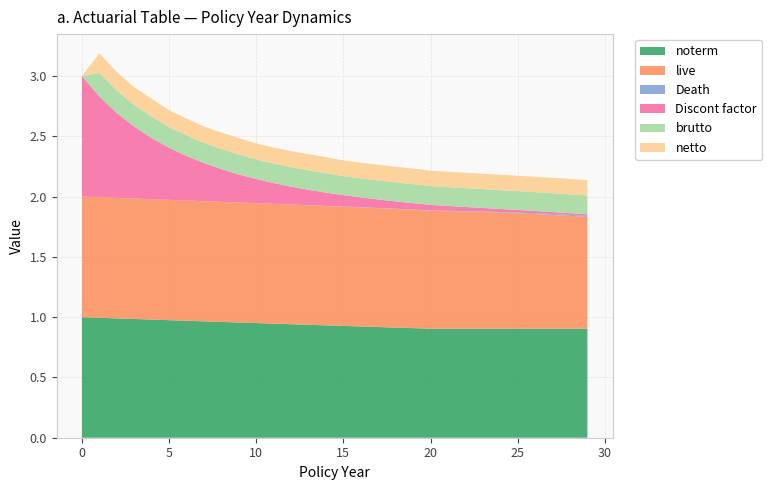

Reading right to left, what are all the values shown in this chart?

noterm: 0.9	0.9	0.9	0.9	0.9	0.9	0.9	0.9	0.9	0.9	0.9	0.9	0.9	0.9	0.9	0.9	0.9	0.9	0.9	1.0	1.0	1.0	1.0	1.0	1.0	1.0	1.0	1.0	1.0	1.0
live: 0.9	0.9	0.9	1.0	1.0	1.0	1.0	1.0	1.0	1.0	1.0	1.0	1.0	1.0	1.0	1.0	1.0	1.0	1.0	1.0	1.0	1.0	1.0	1.0	1.0	1.0	1.0	1.0	1.0	1.0
Death: 0.0	0.0	0.0	0.0	0.0	0.0	0.0	0.0	0.0	0.0	0.0	0.0	0.0	0.0	0.0	0.0	0.0	0.0	0.0	0.0	0.0	0.0	0.0	0.0	0.0	0.0	0.0	0.0	0.0	0.0
Discont factor: 0.0	0.0	0.0	0.0	0.0	0.0	0.0	0.0	0.0	0.0	0.1	0.1	0.1	0.1	0.1	0.1	0.1	0.1	0.2	0.2	0.2	0.3	0.3	0.4	0.4	0.5	0.6	0.7	0.8	1.0
brutto: 0.2	0.2	0.2	0.2	0.2	0.2	0.2	0.2	0.2	0.2	0.2	0.2	0.2	0.2	0.2	0.2	0.2	0.2	0.2	0.2	0.2	0.2	0.2	0.2	0.2	0.2	0.2	0.2	0.2	0.0
netto: 0.1	0.1	0.1	0.1	0.1	0.1	0.1	0.1	0.1	0.1	0.1	0.1	0.1	0.1	0.1	0.1	0.1	0.1	0.1	0.1	0.1	0.1	0.1	0.1	0.1	0.1	0.1	0.2	0.2	0.0